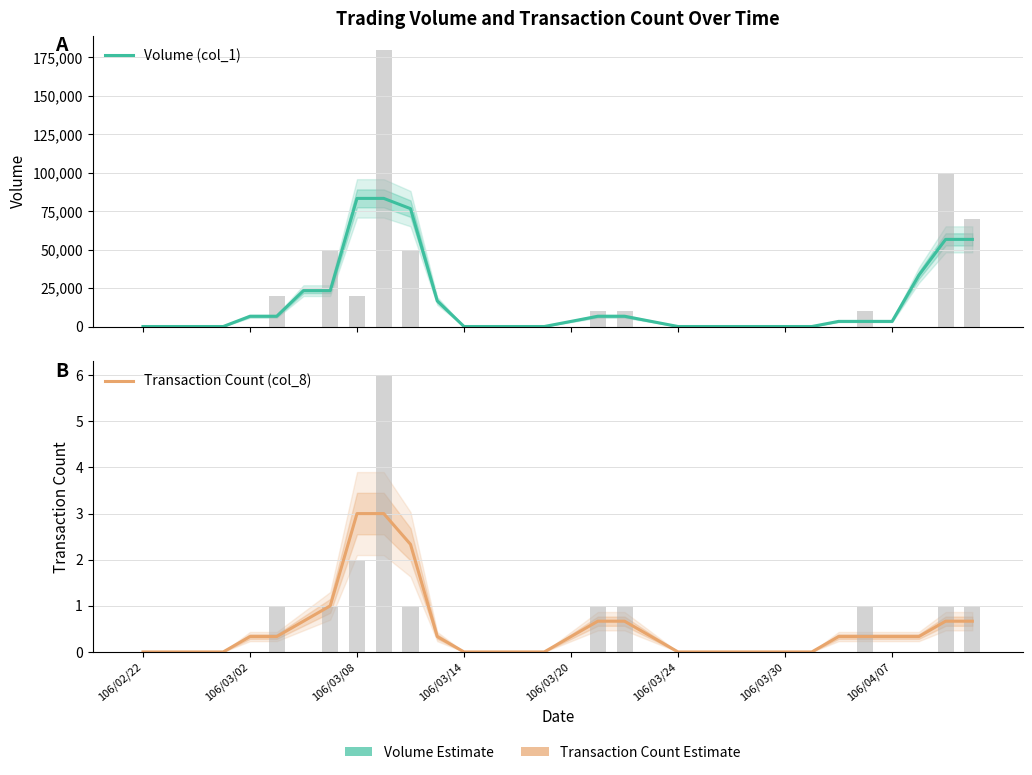

True or false: Transaction Count (col_8) has a value of 0.6 at 106/03/02.

False